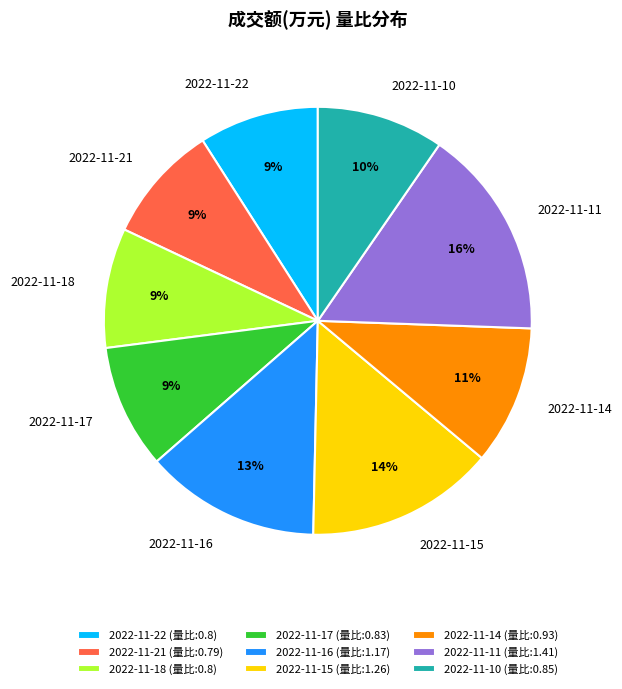

What percentage is the 2022-11-18 slice, to the nearest percent?

9%